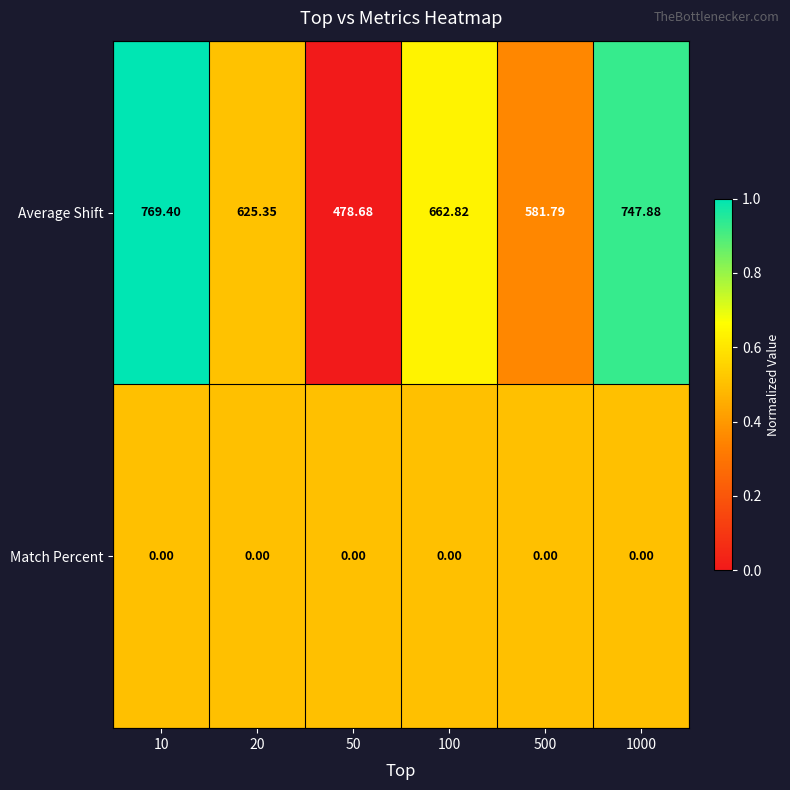

List the series in order of their overall mean, highest first.

Average Shift, Match Percent